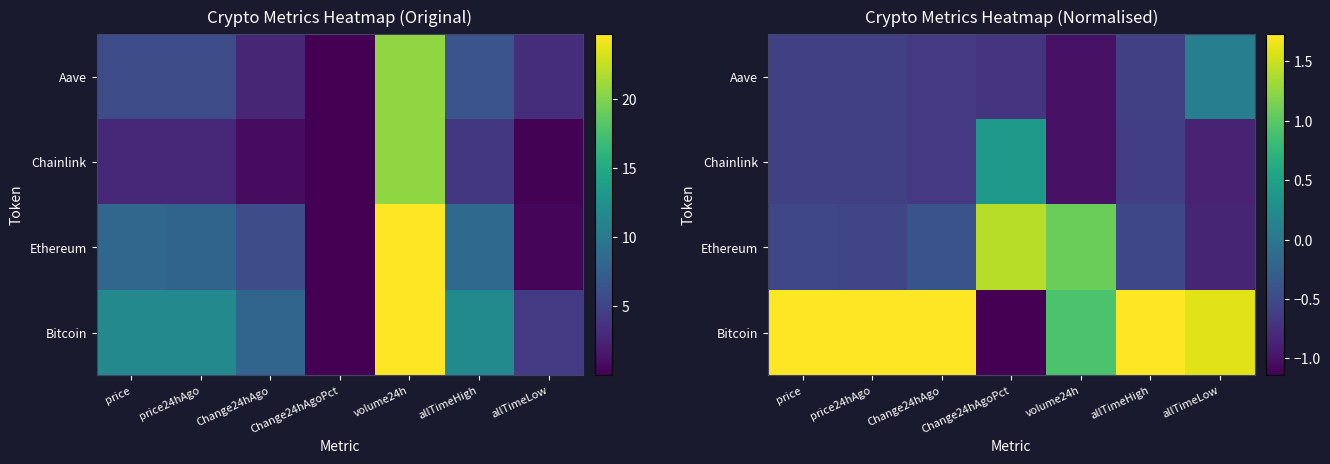

Is it true that Bitcoin equals 2.7 at Change24hAgo?

False